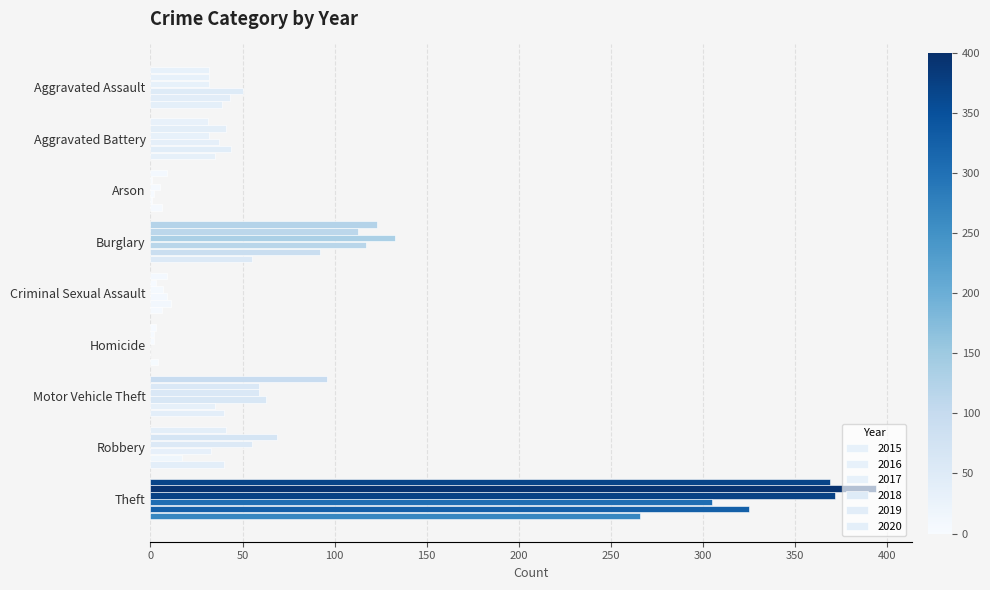

How many series are shown in this chart?

6